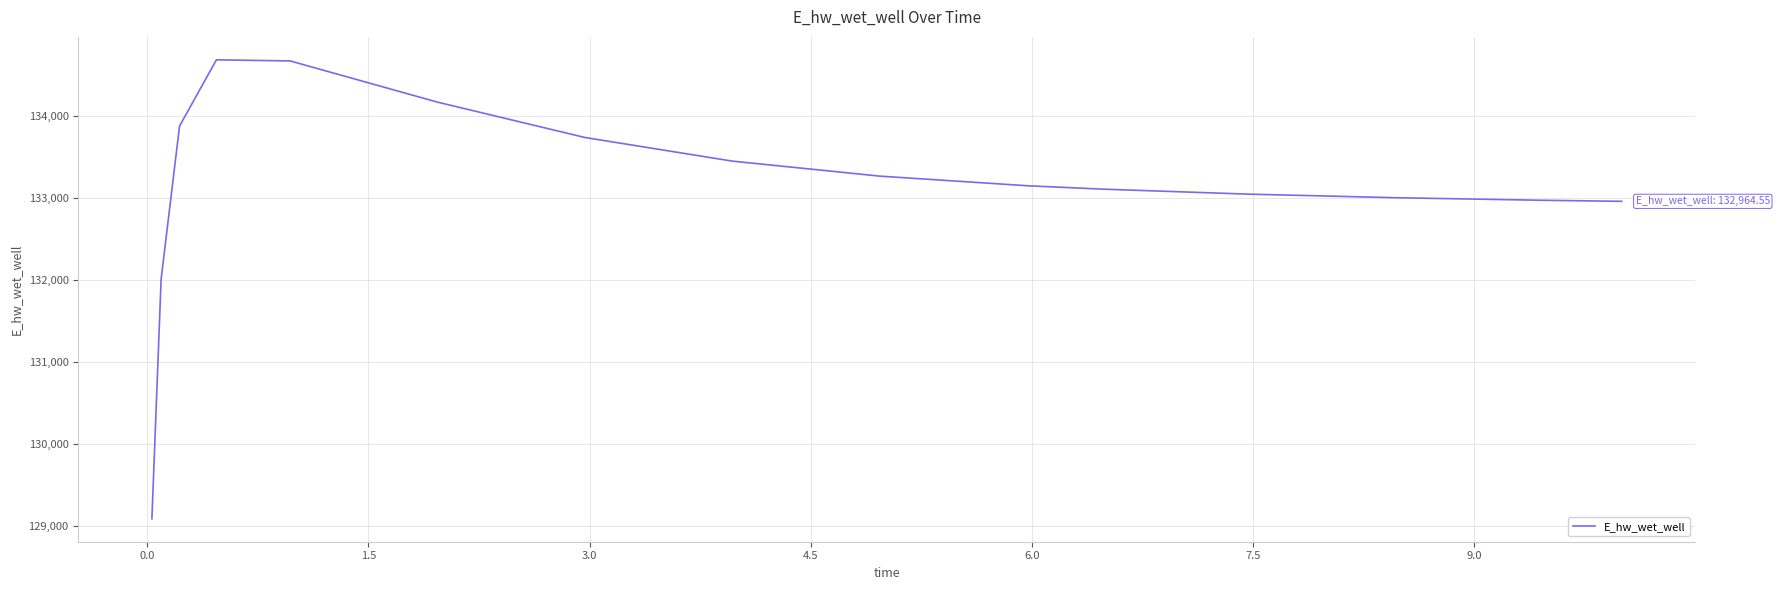

What is the difference between the maximum and minimum values?

5596.6